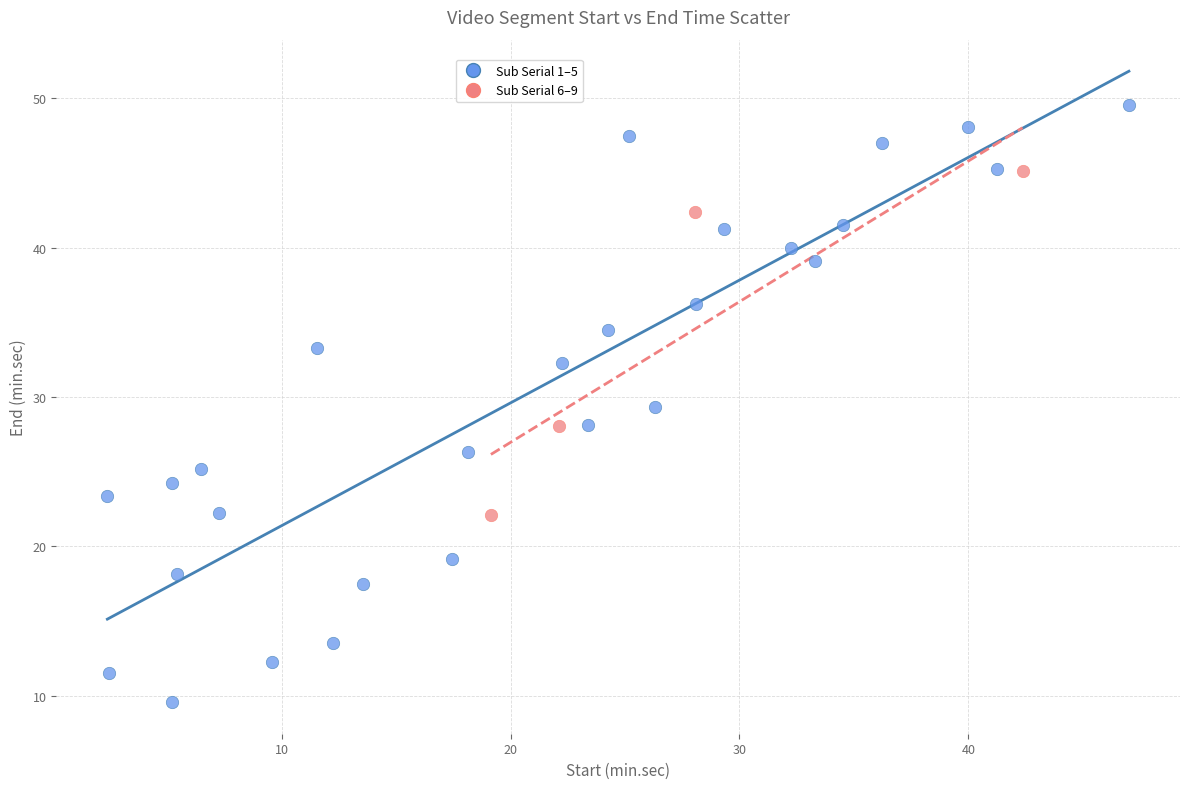

Which series contains the highest Y value?

Sub Serial 1–5